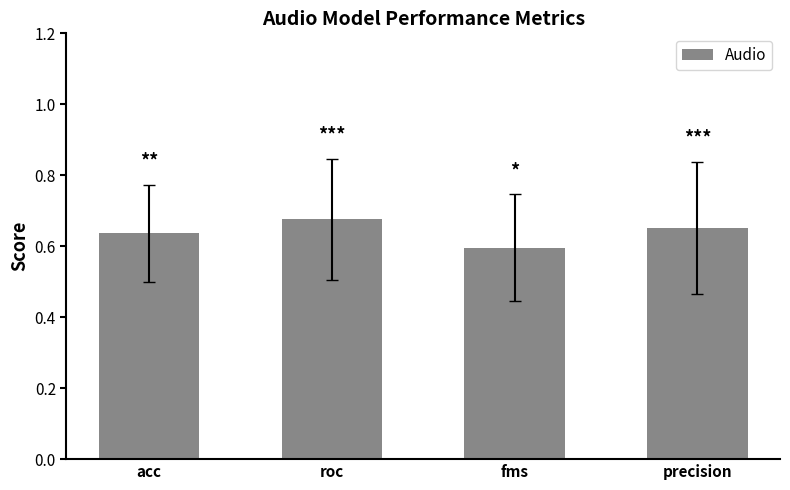

Which category has the lowest value across all series?

fms